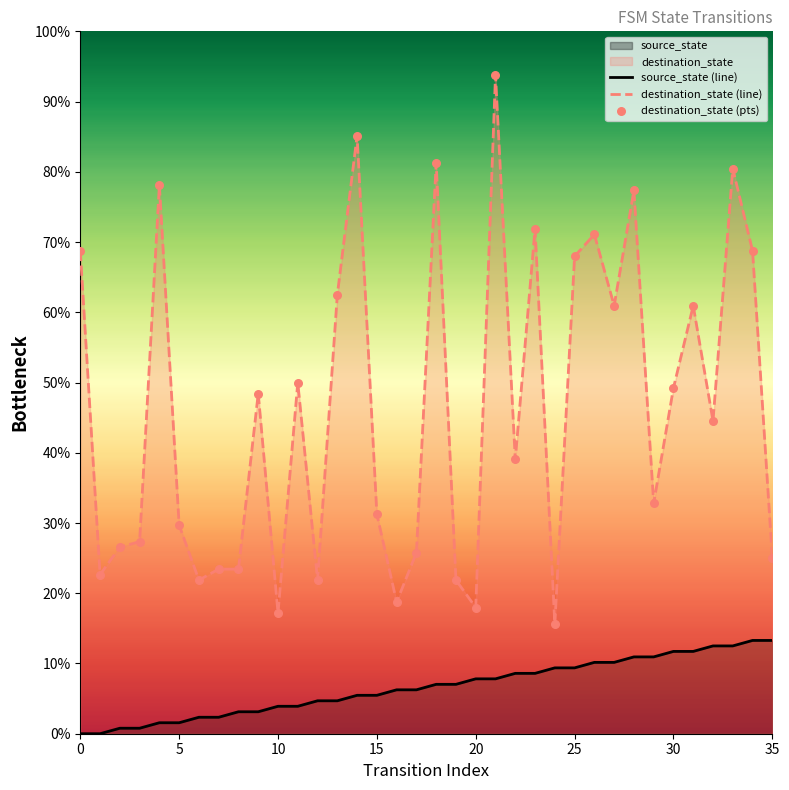

True or false: destination_state (line) and source_state (line) intersect in this chart.

False